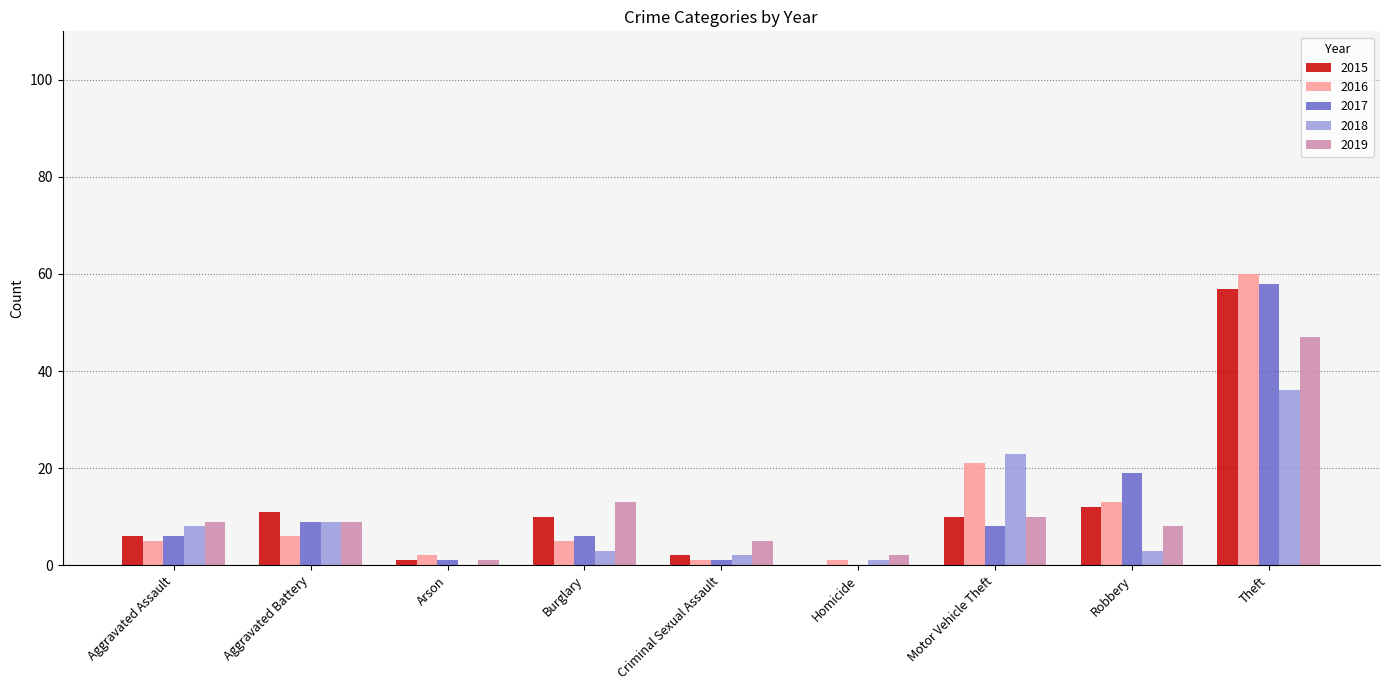

Reading right to left, what are all the values shown in this chart?

2015: 57	12	10	0	2	10	1	11	6
2016: 60	13	21	1	1	5	2	6	5
2017: 58	19	8	0	1	6	1	9	6
2018: 36	3	23	1	2	3	0	9	8
2019: 47	8	10	2	5	13	1	9	9